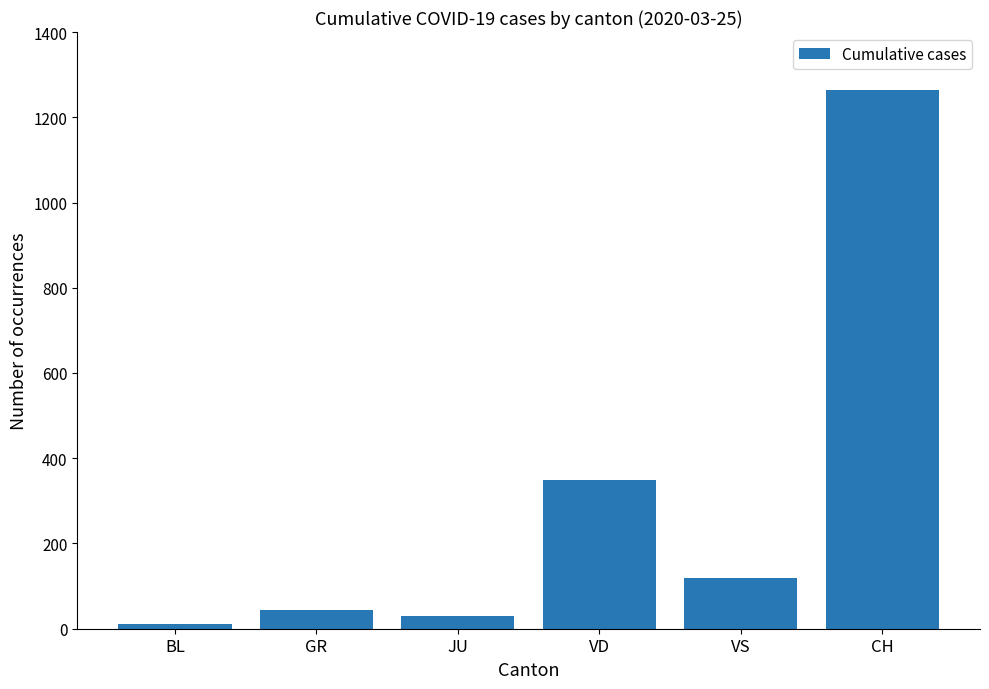

Rank the categories by value from lowest to highest.

BL, JU, GR, VS, VD, CH